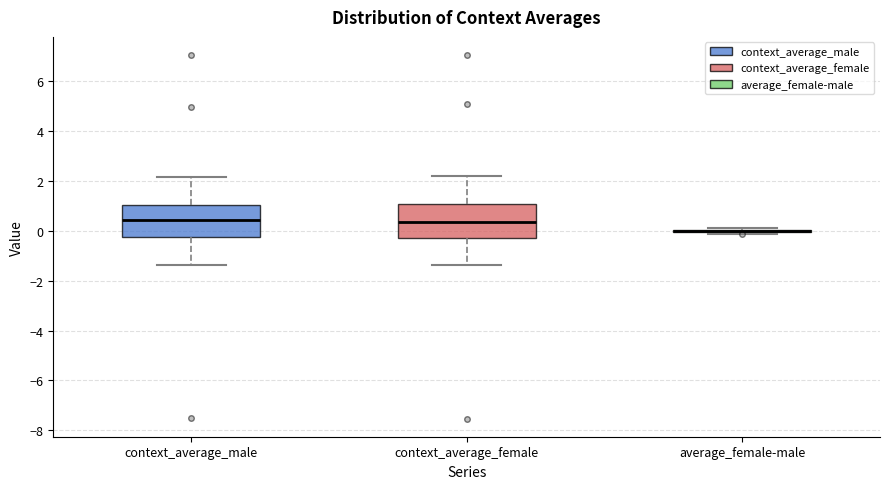

Where does the median line of the box for context_average_female sit on the y-axis? The values are not printed on the chart, so give them approximately, as read against the axis.

0.4